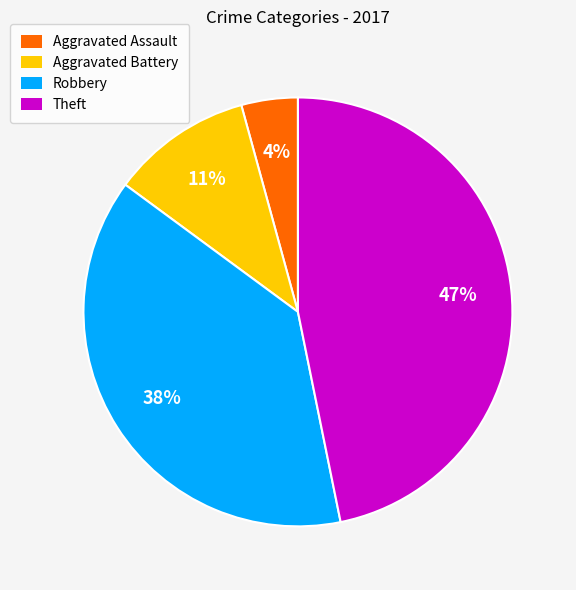

How many segments does this pie chart have?

4